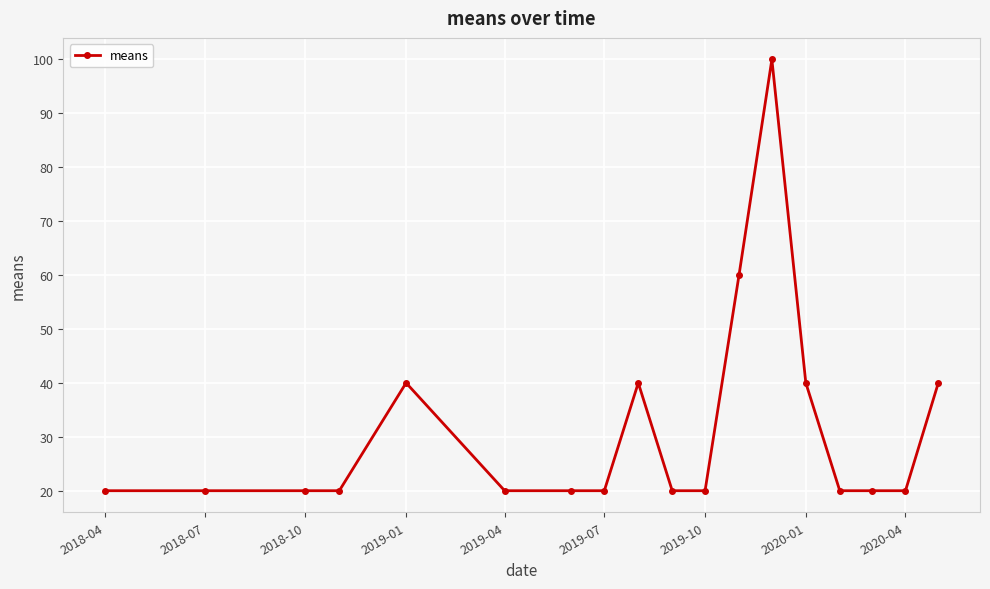

Reading right to left, what are all the values shown in this chart?

40	20	20	20	40	100	60	20	20	40	20	20	20	40	20	20	20	20